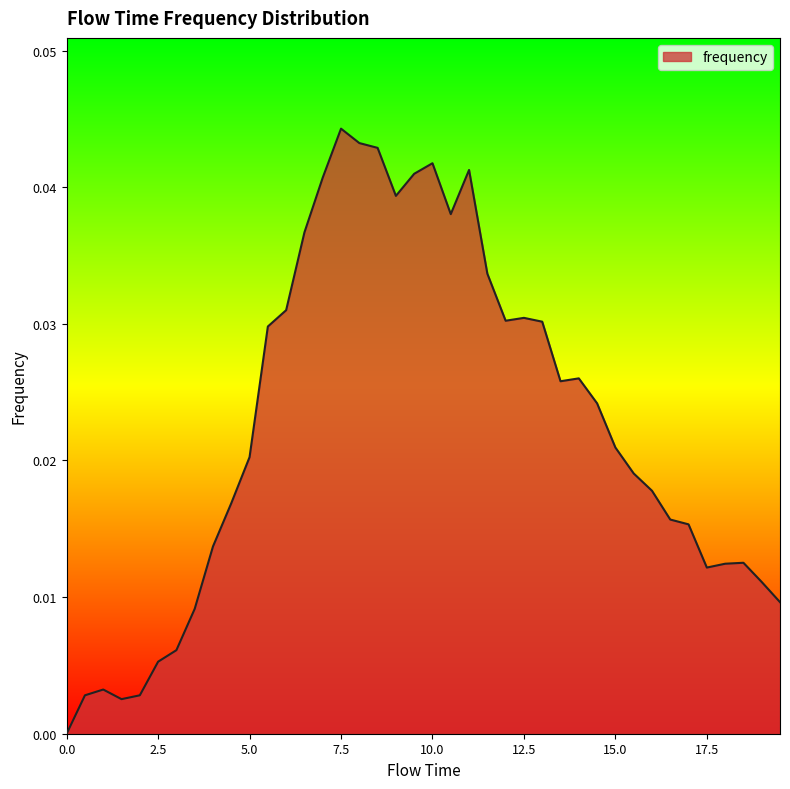

What is the label of the 35th point from the right?

2.5